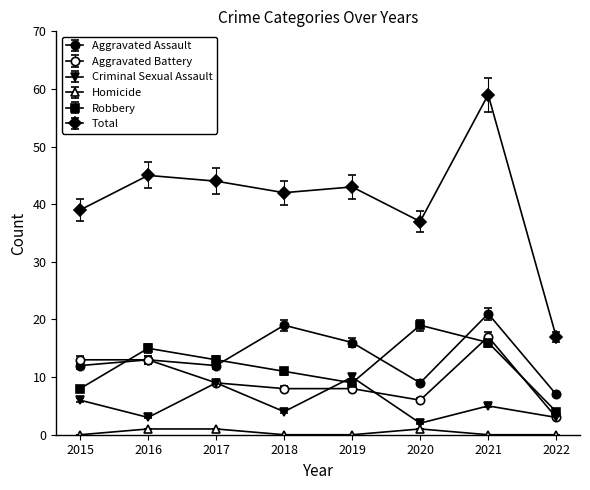

How many series are shown in this chart?

6